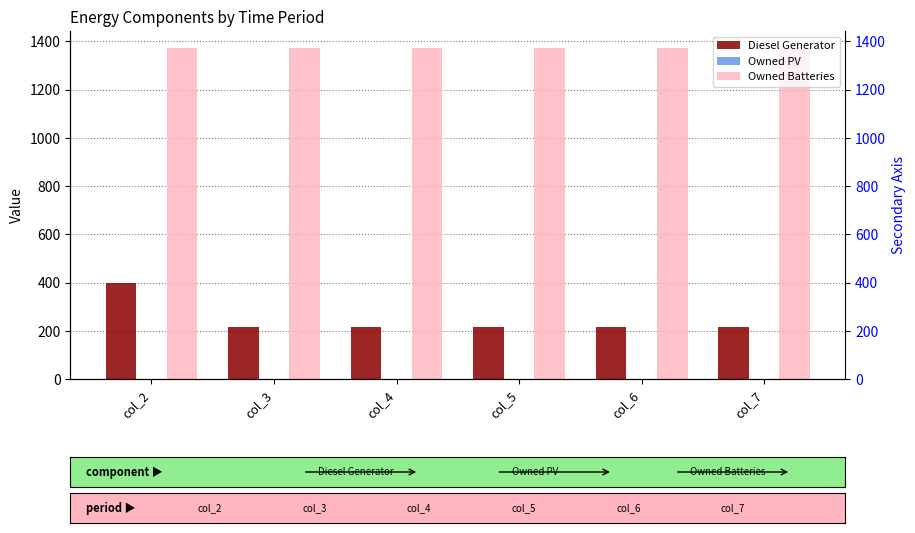

Are the bars grouped side by side (vs. stacked)?

Yes